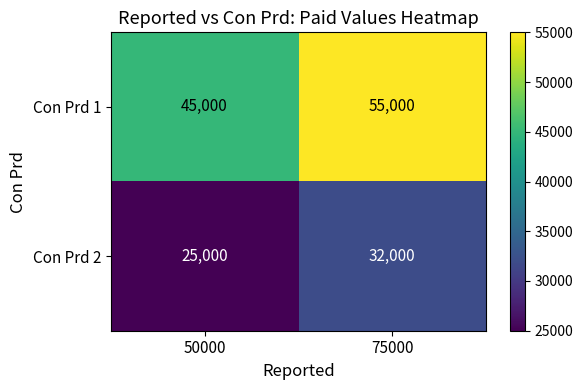

What is the difference between the Con Prd 2 values at 50000 and 75000?

7000